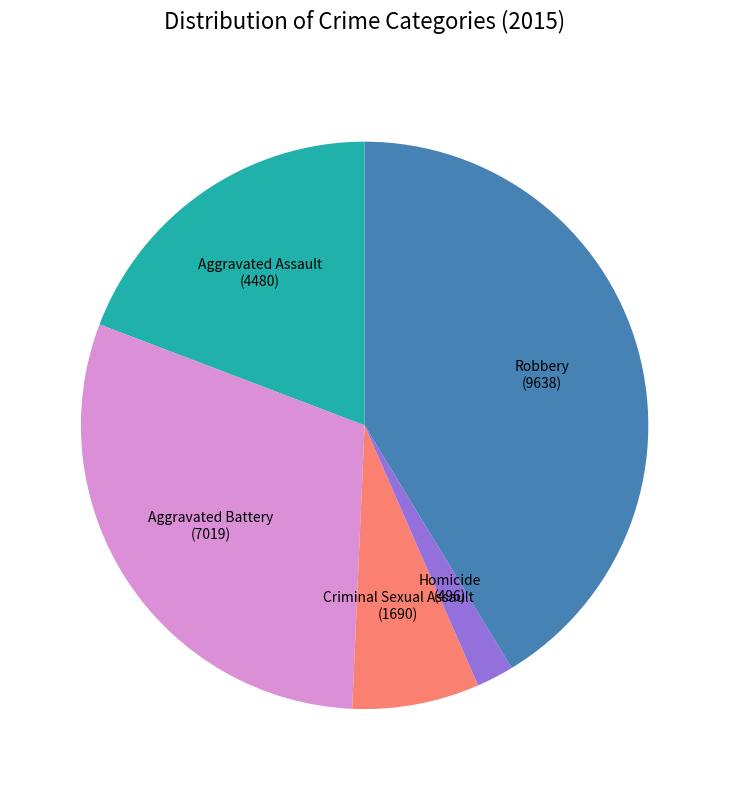

Does Aggravated Battery account for over 50% of the chart?

No